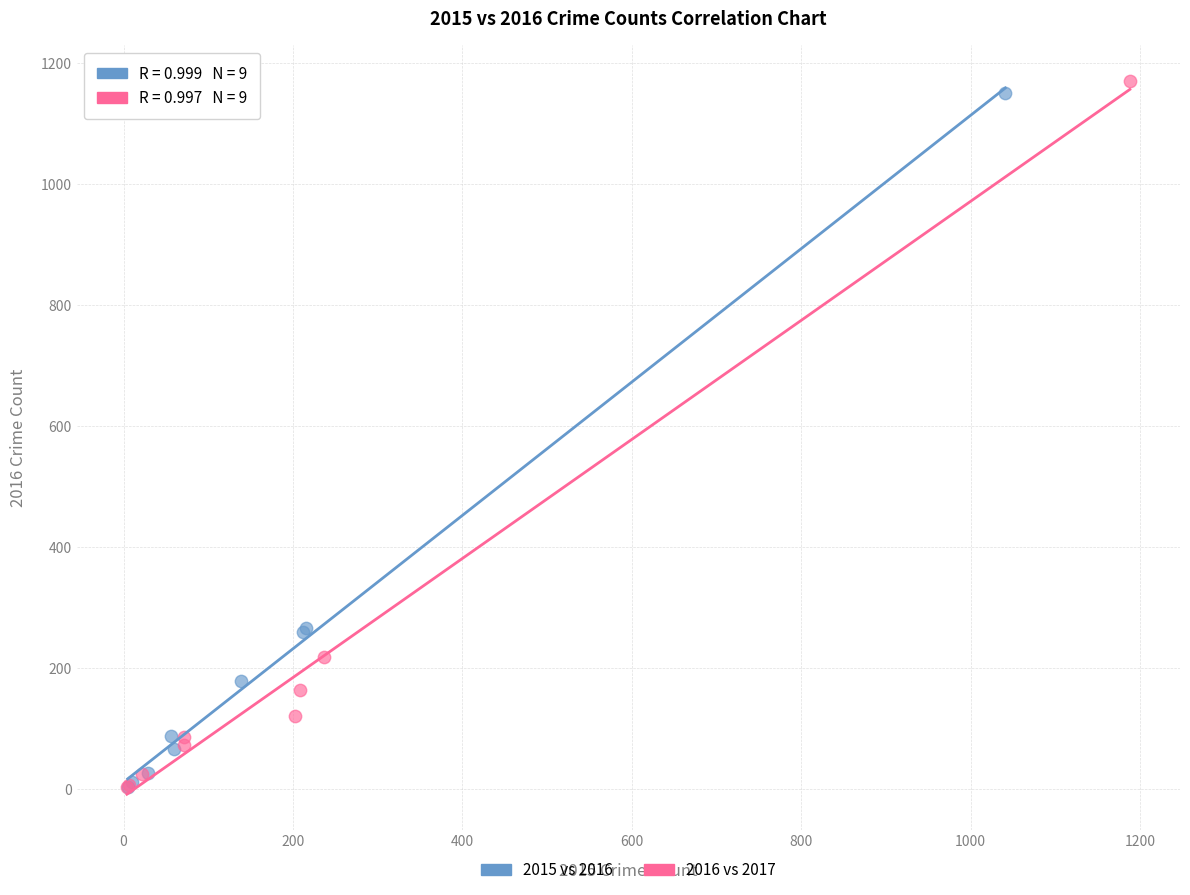

Which series has the largest Y range (max minus min)?

2016 vs 2017